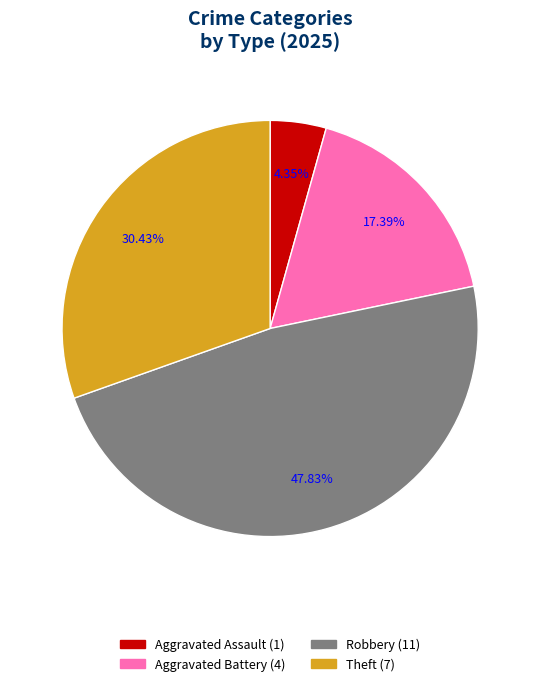

Does Theft represent more than half of the total?

No